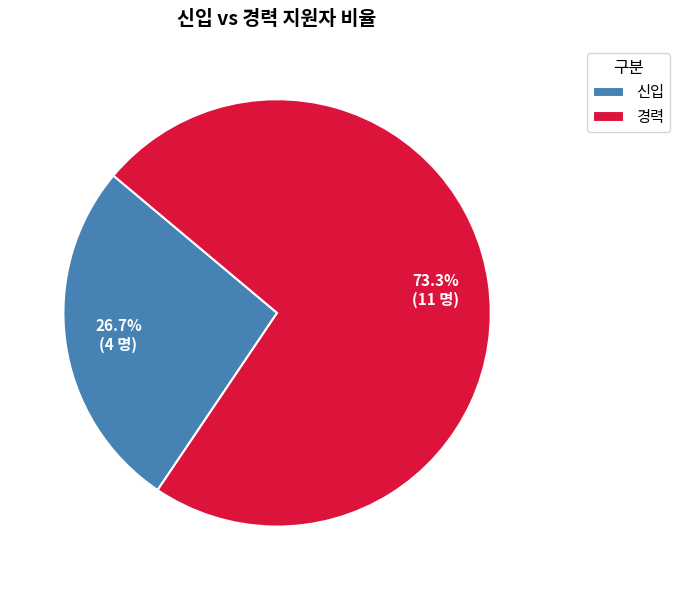

What is the ratio of the value at 경력 to the value at 신입?

2.7